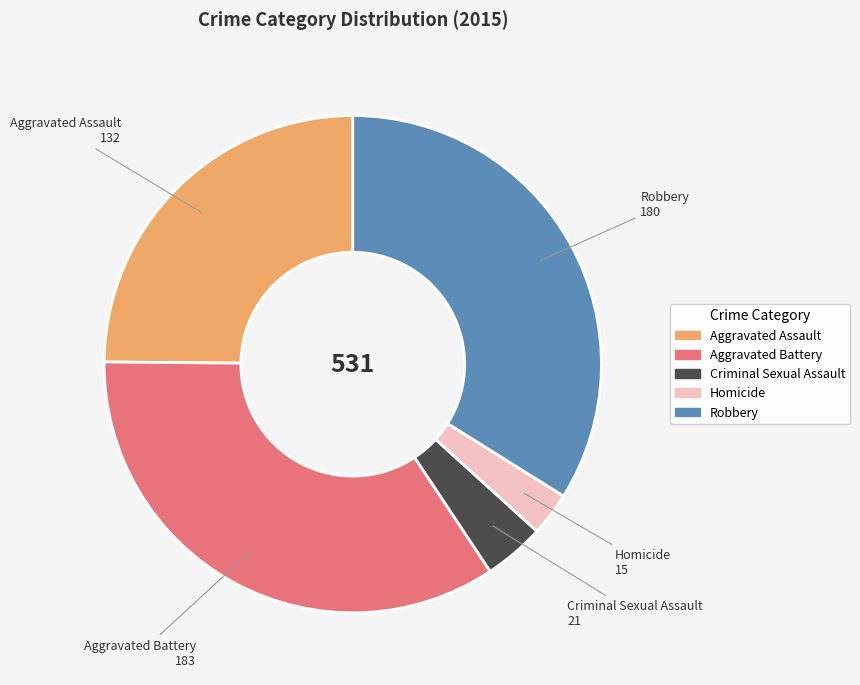

Between Robbery and Criminal Sexual Assault, which is larger?

Robbery